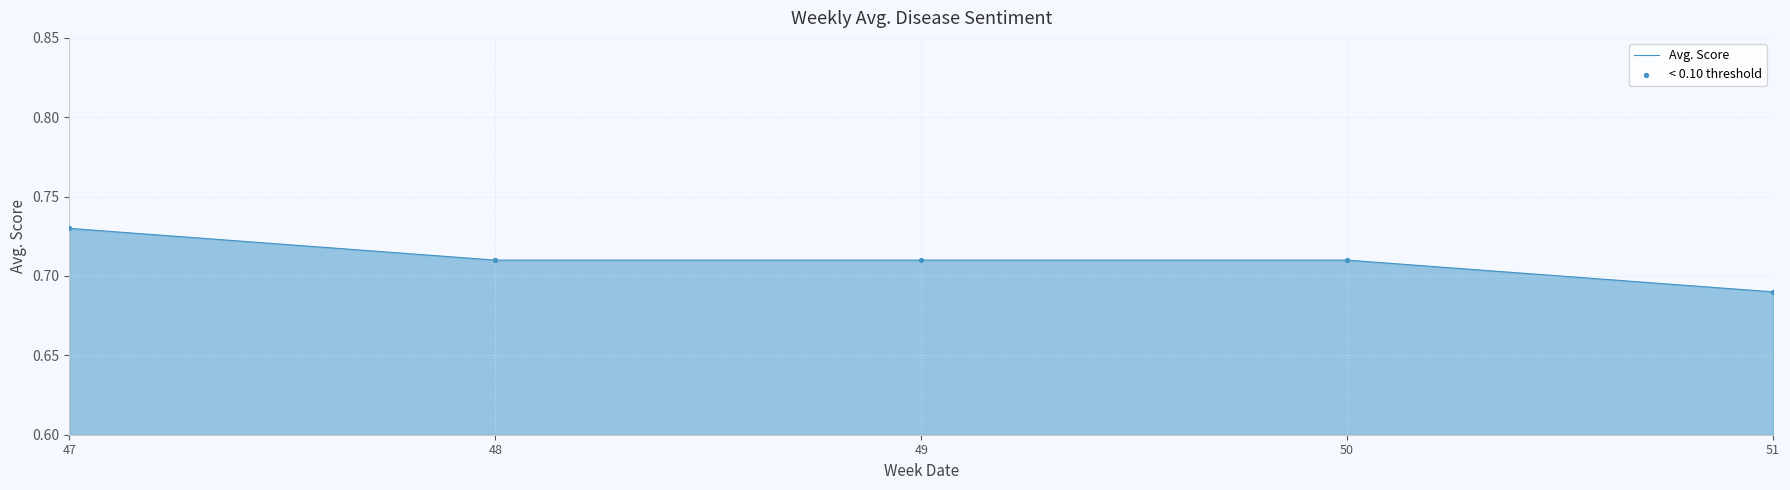

True or false: the data has more than 1 interior local peaks.

False